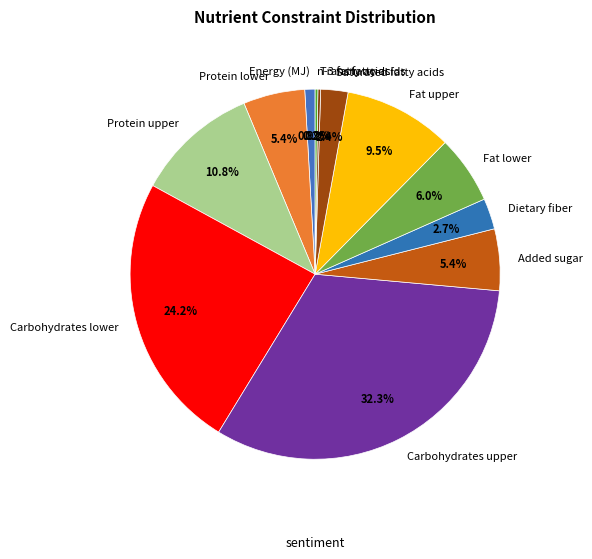

Which slice is the largest?

Carbohydrates upper